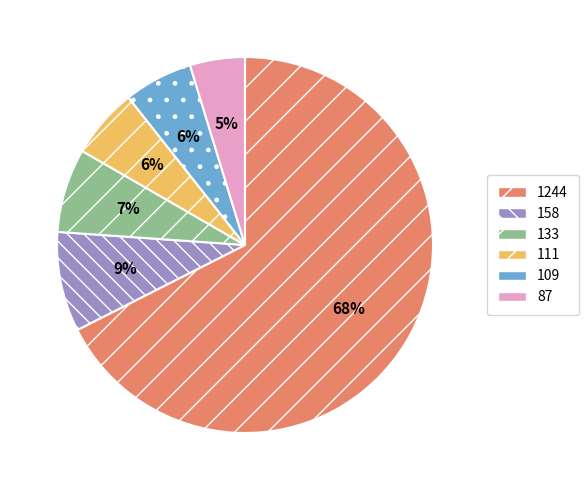

Does 111 account for over 50% of the chart?

No